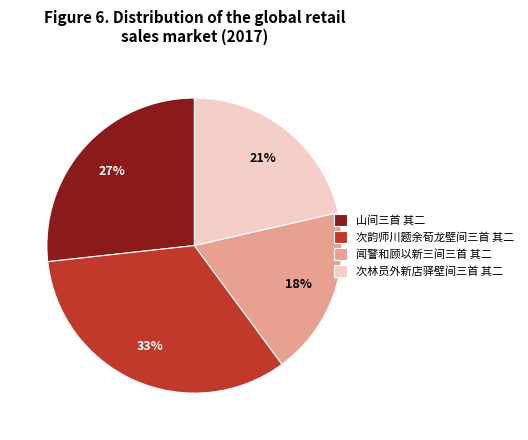

Which slice is the largest?

次韵师川题余荀龙壁间三首 其二